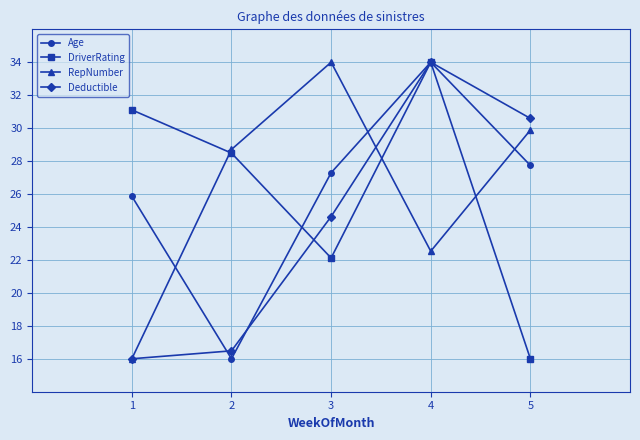

What are all the series names shown in the legend?

Age, DriverRating, RepNumber, Deductible